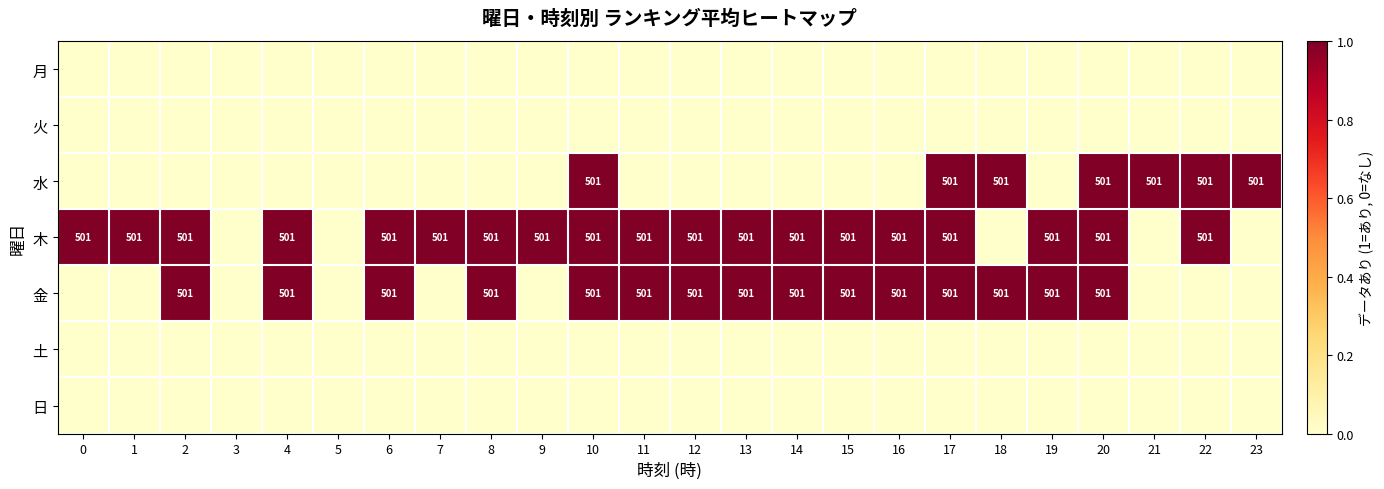

True or false: 木 has a value of 501 at 7.

True